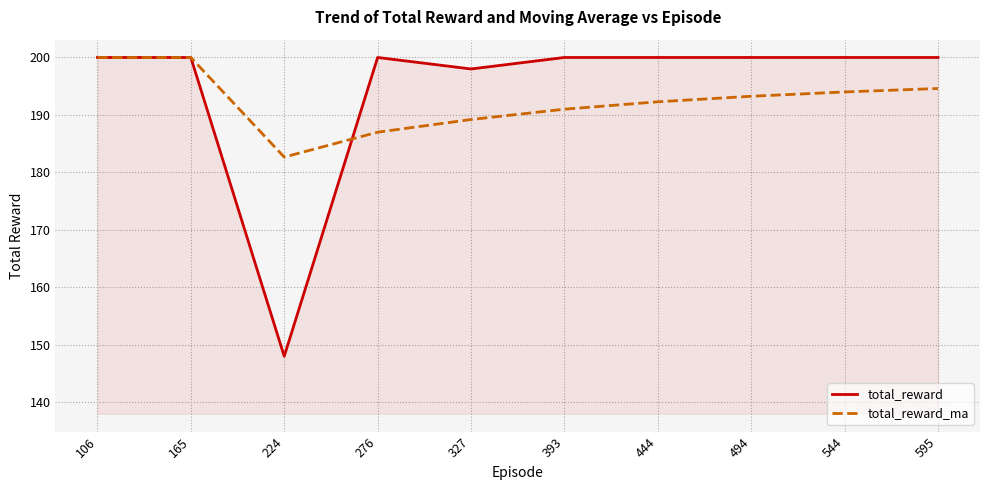

What is the difference between the maximum and second lowest values in the total_reward series?

2.0